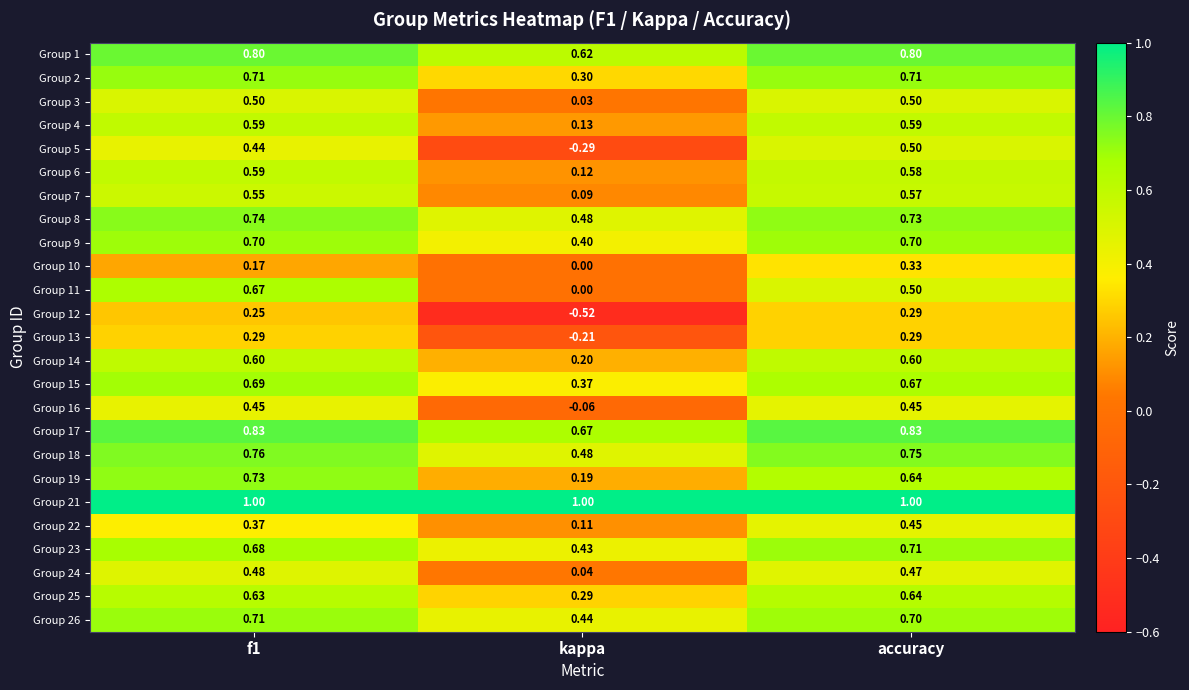

Which category has the lowest value across all series?

kappa